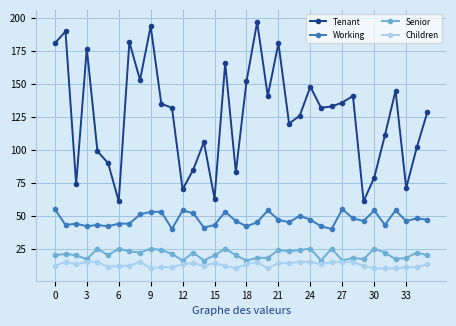

True or false: Children has more than 2 interior local peaks.

True